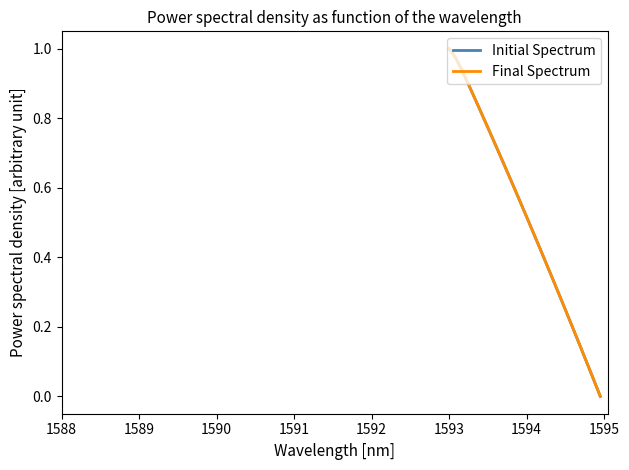

Does the chart have visible grid lines?

No